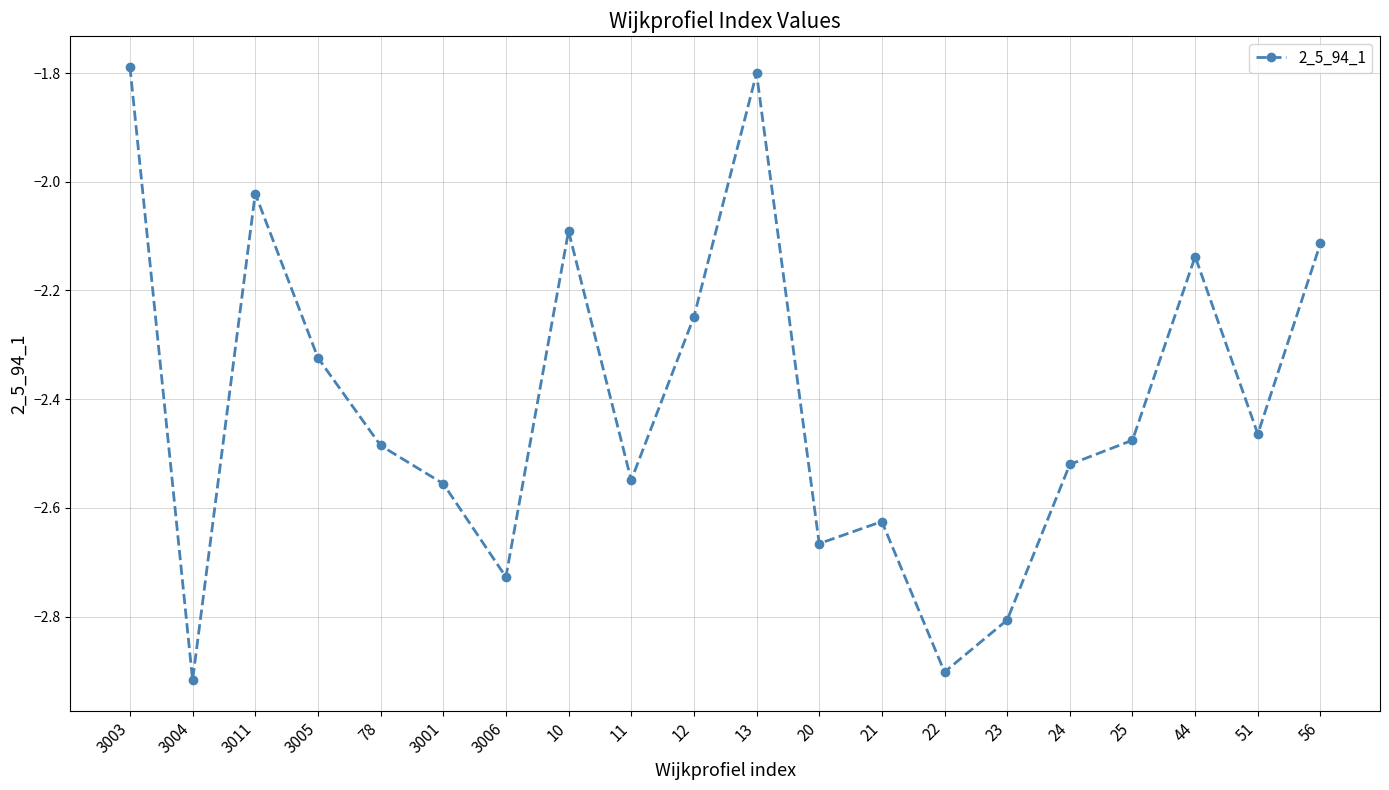

Is it true that the value at 20 is -3.8?

False